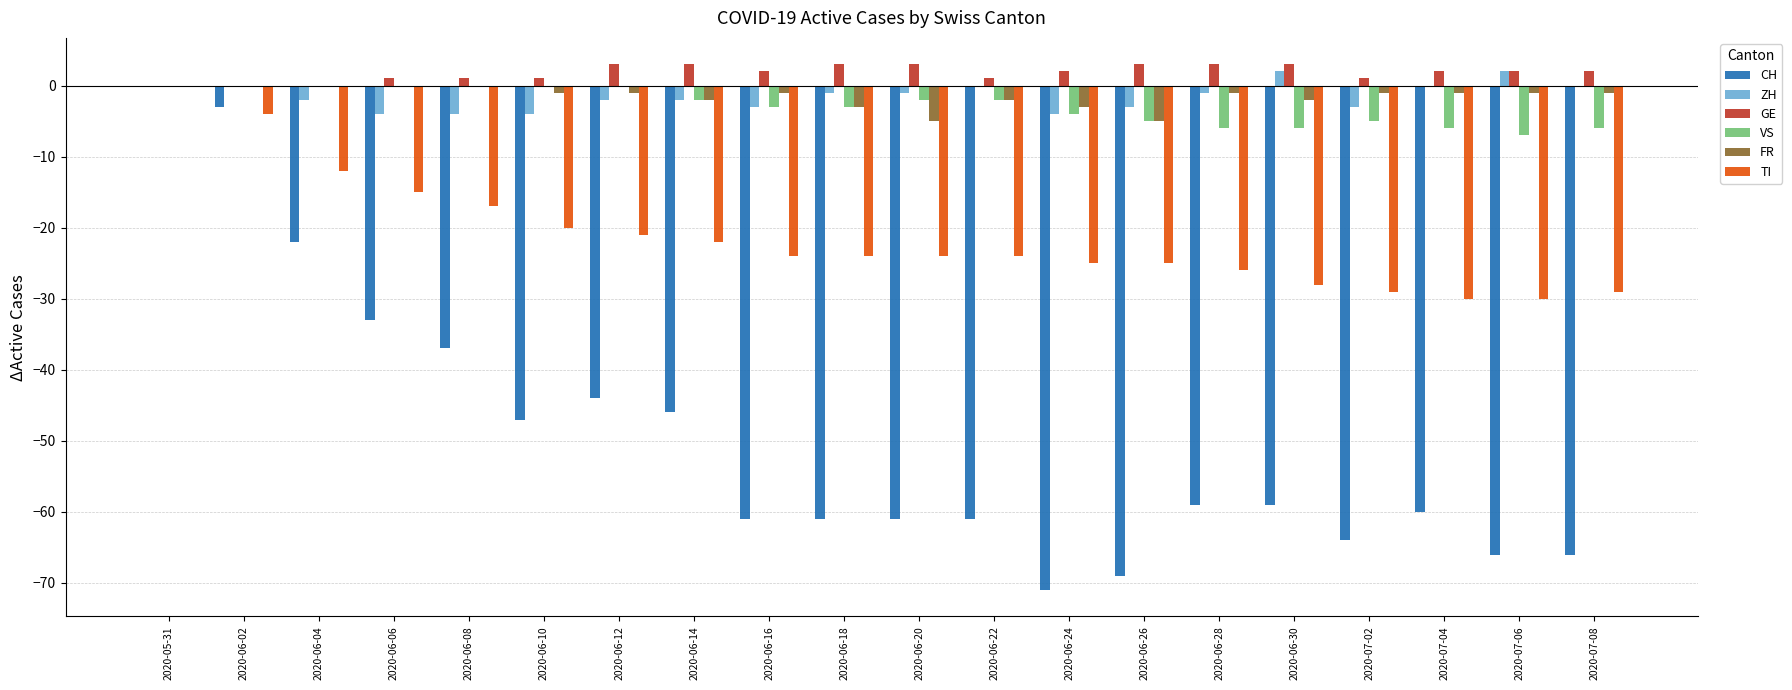

What is the maximum value shown in the chart?

3